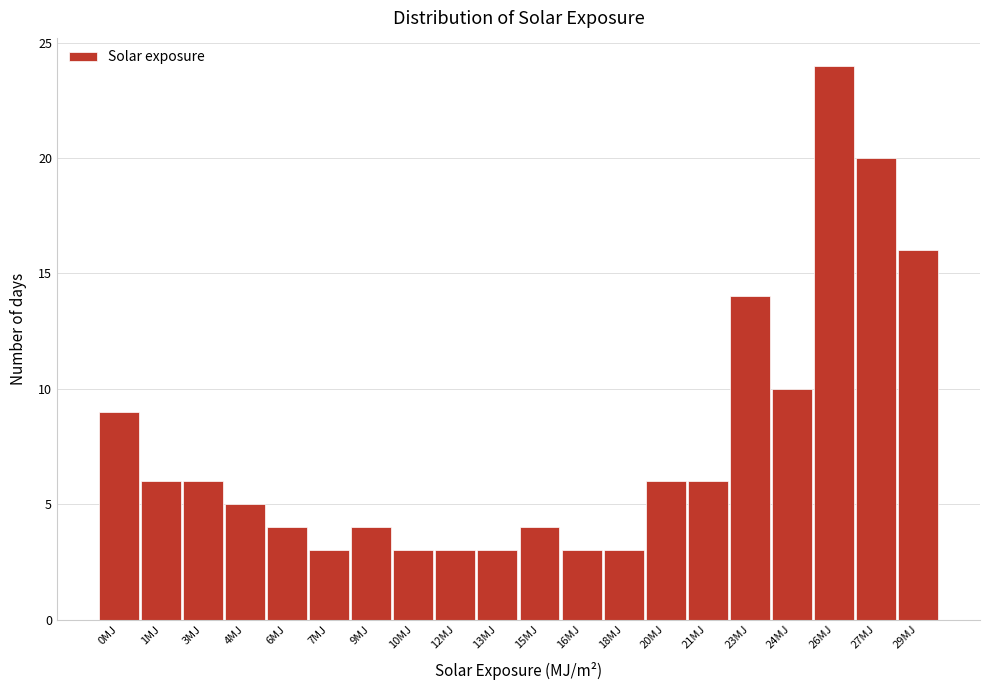

Reading left to right, what are all the values shown in this chart?

9	6	6	5	4	3	4	3	3	3	4	3	3	6	6	14	10	24	20	16